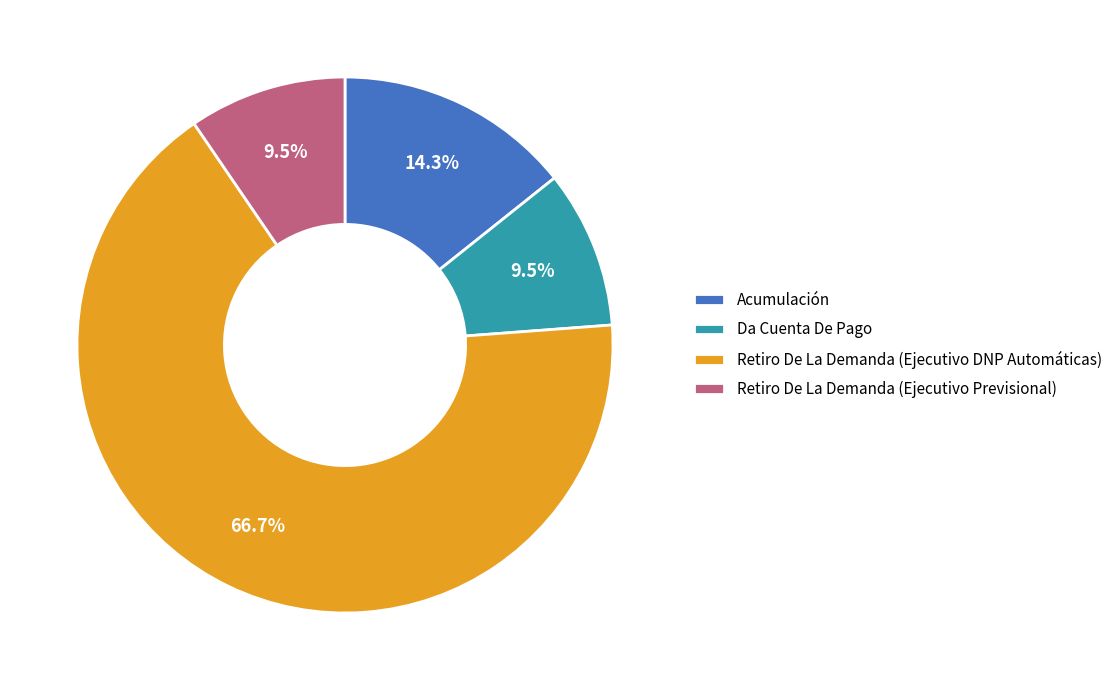

The Acumulación slice represents 14% of the pie. True or false?

True